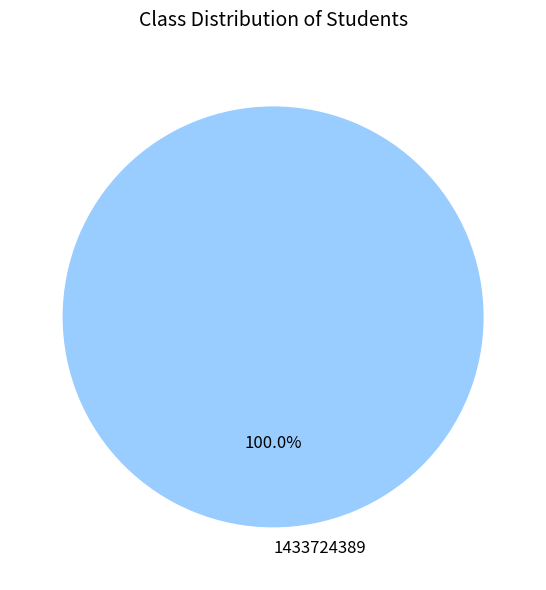

Rank the categories by value from highest to lowest.

1433724389